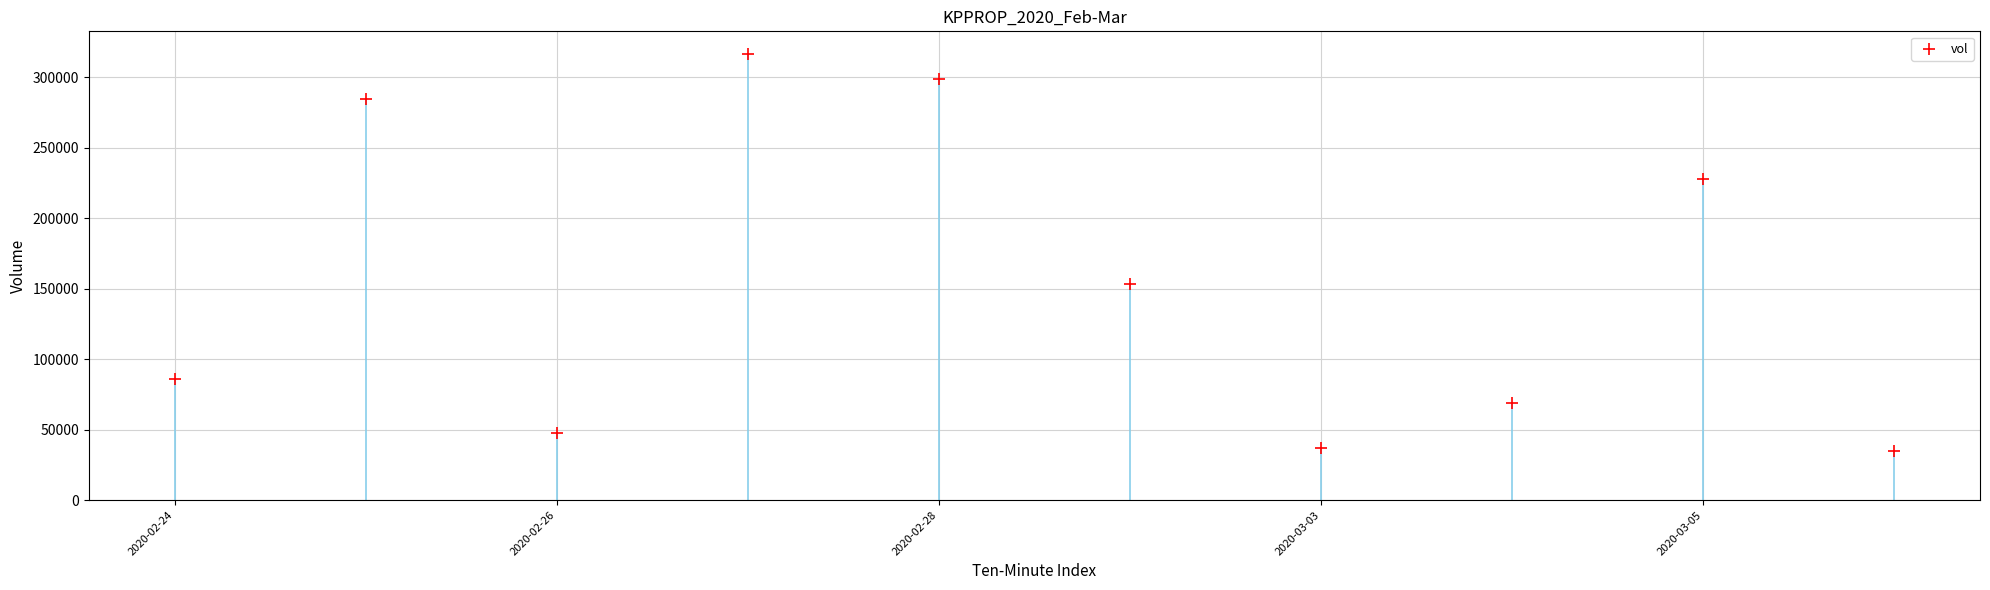

What Y value in the scatter plot is closest to 175550?

153400